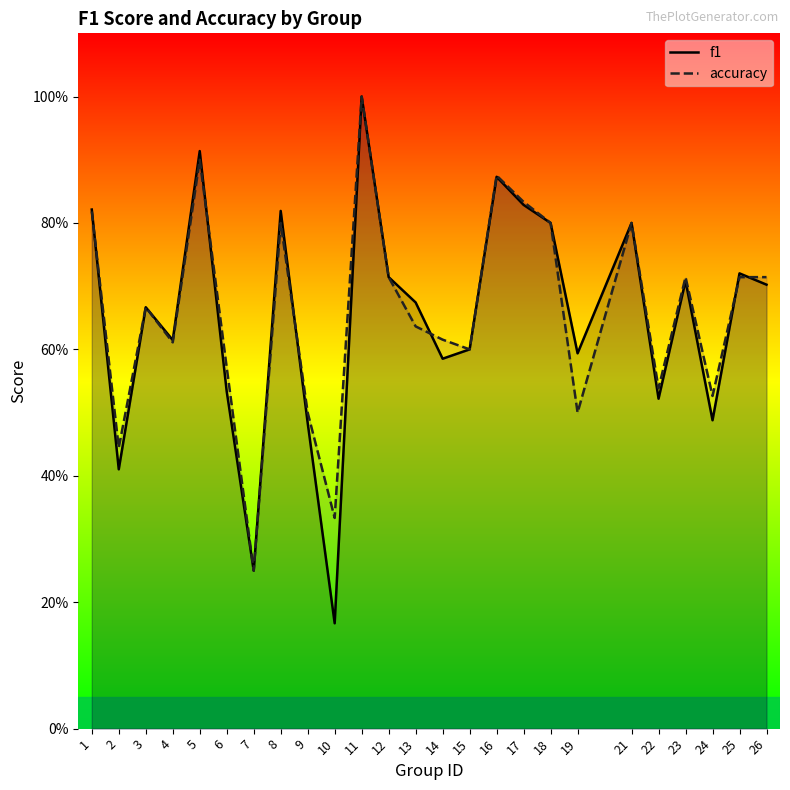

What is the value of the accuracy point at the 24th from the left?

0.7